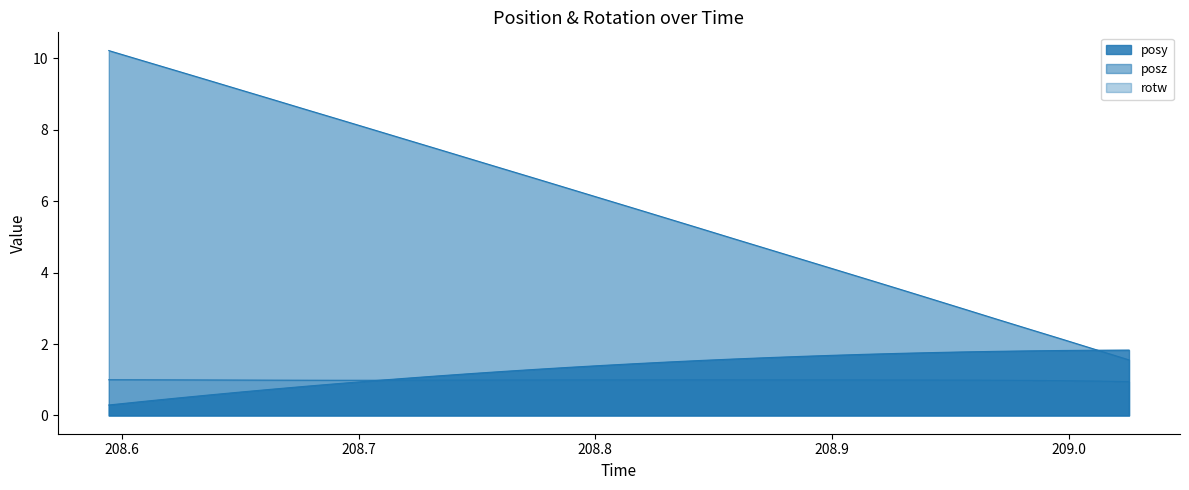

Reading left to right, extract all data points from this chart.

posy: 0.3	0.4	0.5	0.6	0.7	0.7	0.8	0.9	1.0	1.0	1.1	1.2	1.2	1.3	1.3	1.4	1.5	1.5	1.5	1.6	1.6	1.7	1.7	1.7	1.7	1.8	1.8	1.8	1.8	1.8	1.8	1.8
posz: 10.2	9.9	9.7	9.4	9.1	8.8	8.6	8.3	8.0	7.7	7.5	7.2	6.9	6.6	6.3	6.1	5.8	5.5	5.2	4.9	4.7	4.4	4.1	3.8	3.5	3.3	3.0	2.7	2.4	2.1	1.8	1.6
rotw: 1.0	1.0	1.0	1.0	1.0	1.0	1.0	1.0	1.0	1.0	1.0	1.0	1.0	1.0	1.0	1.0	1.0	1.0	1.0	1.0	1.0	1.0	1.0	1.0	1.0	1.0	1.0	1.0	1.0	1.0	1.0	0.9